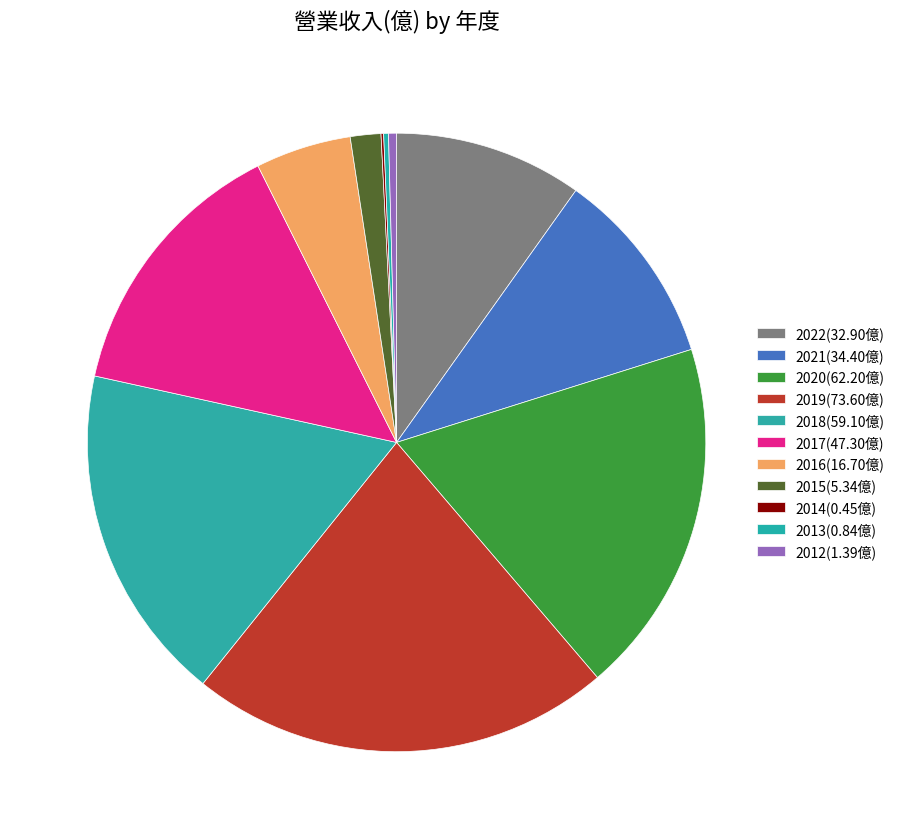

To the nearest percent, what portion does 2020 represent?

19%